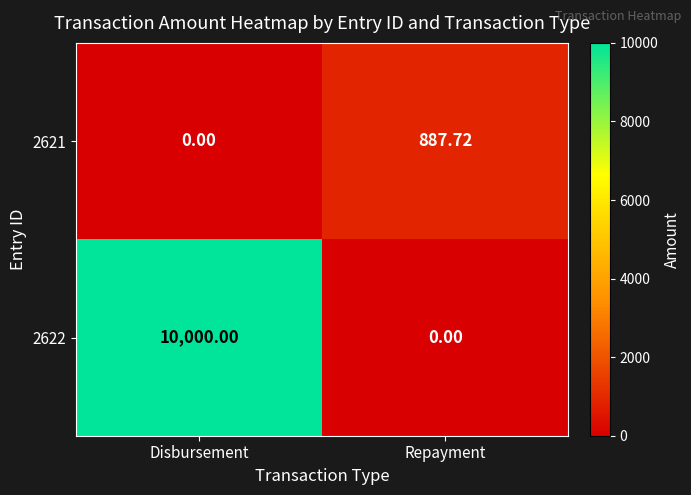

At which label is 2621 closest to 443?

Disbursement